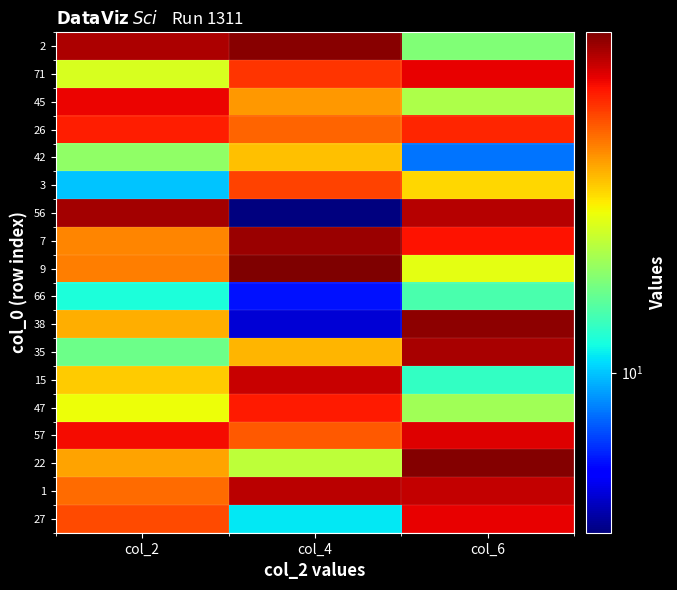

Which category has the lowest value across all series?

col_4